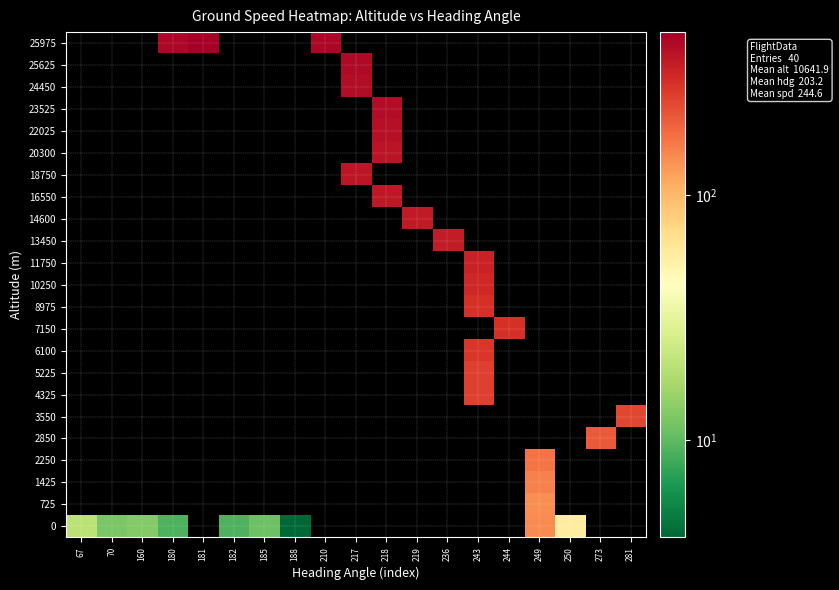

What is the total value across all series at 249?

607.0